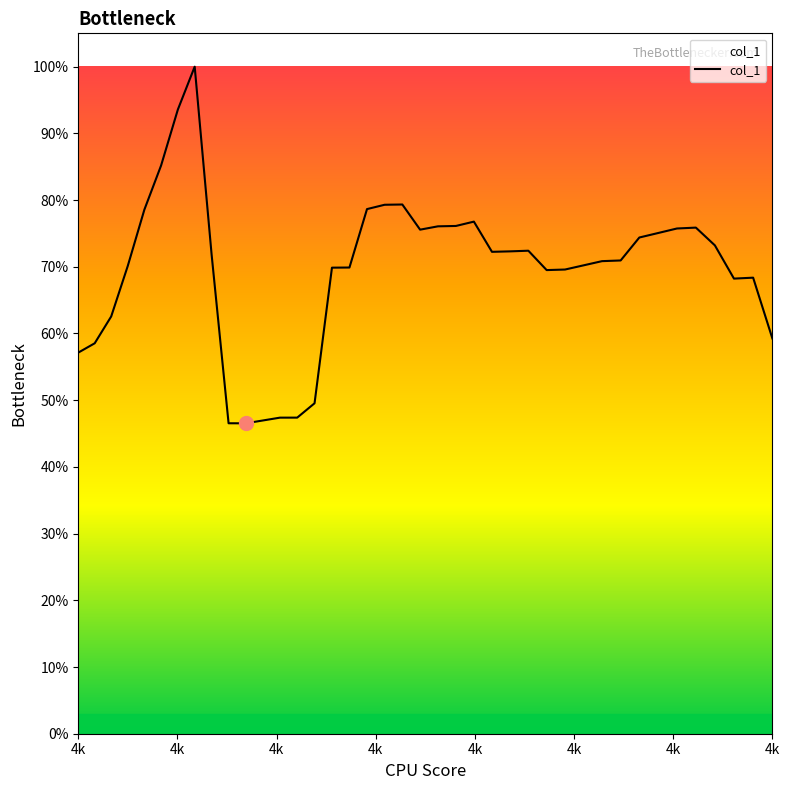

Does the chart have visible grid lines?

No